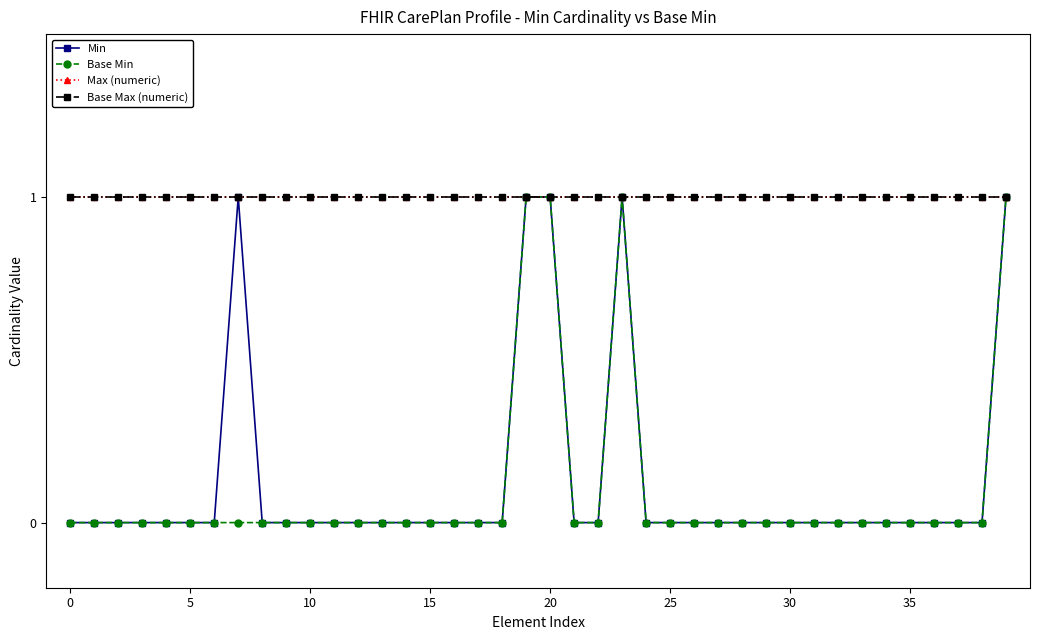

Which series has the largest total across all categories?

Max (numeric)